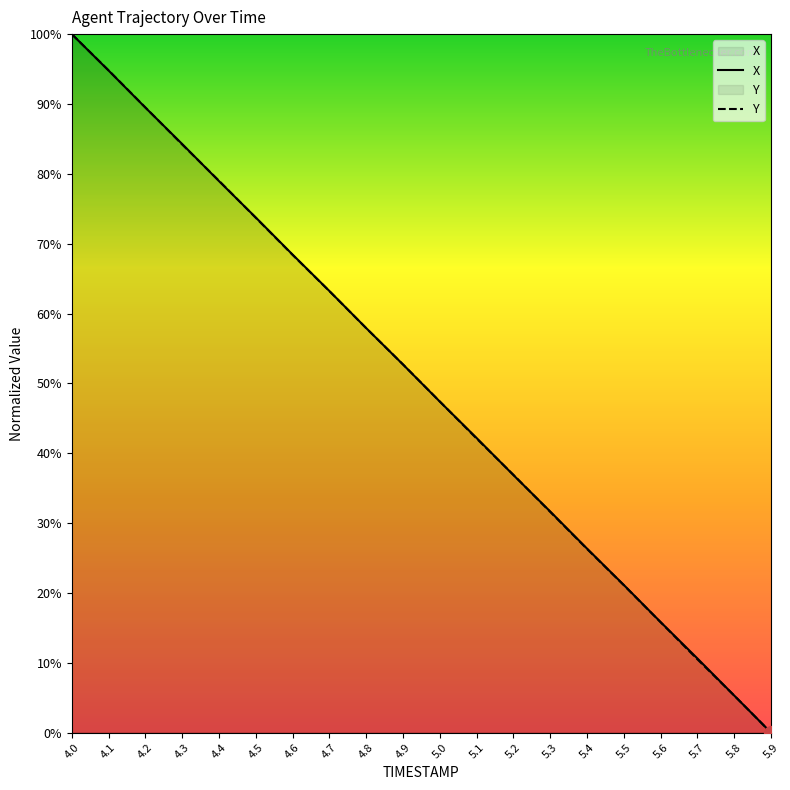

Which series has the largest total across all categories?

X